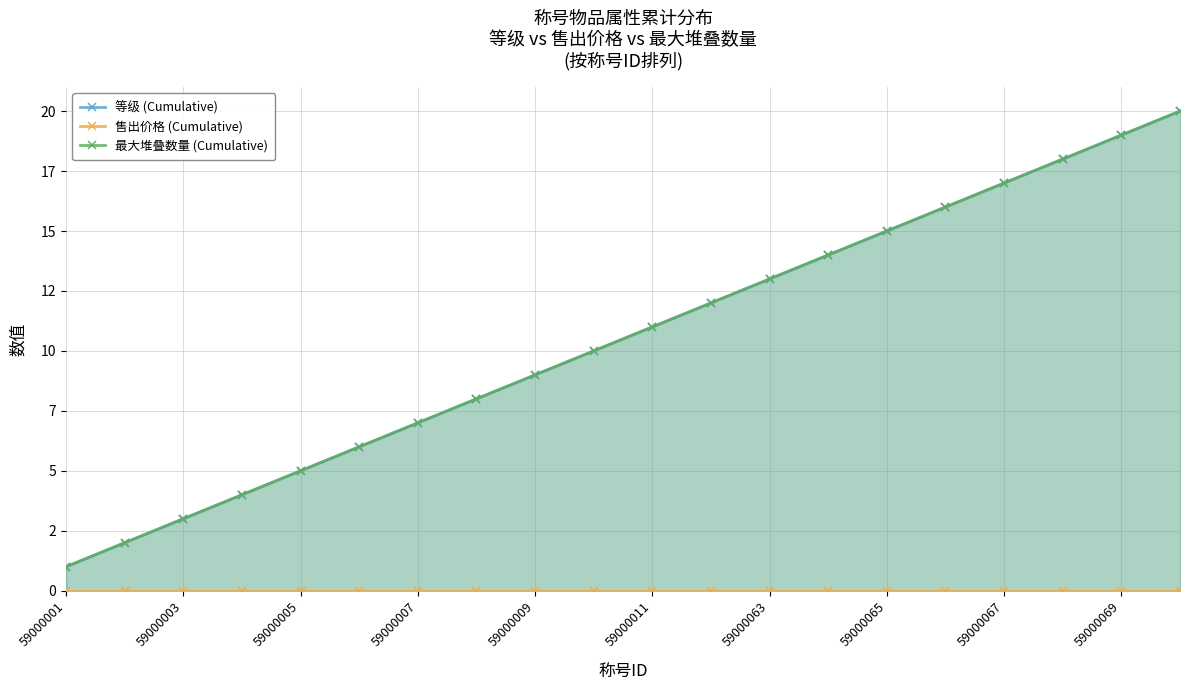

Which category has the lowest value in the 最大堆叠数量 (Cumulative) series?

59000001